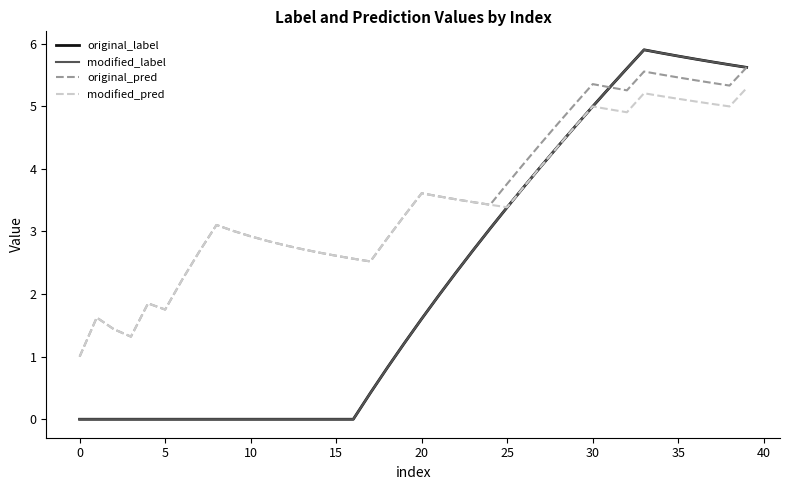

Does the chart display data point markers on the line(s)?

No